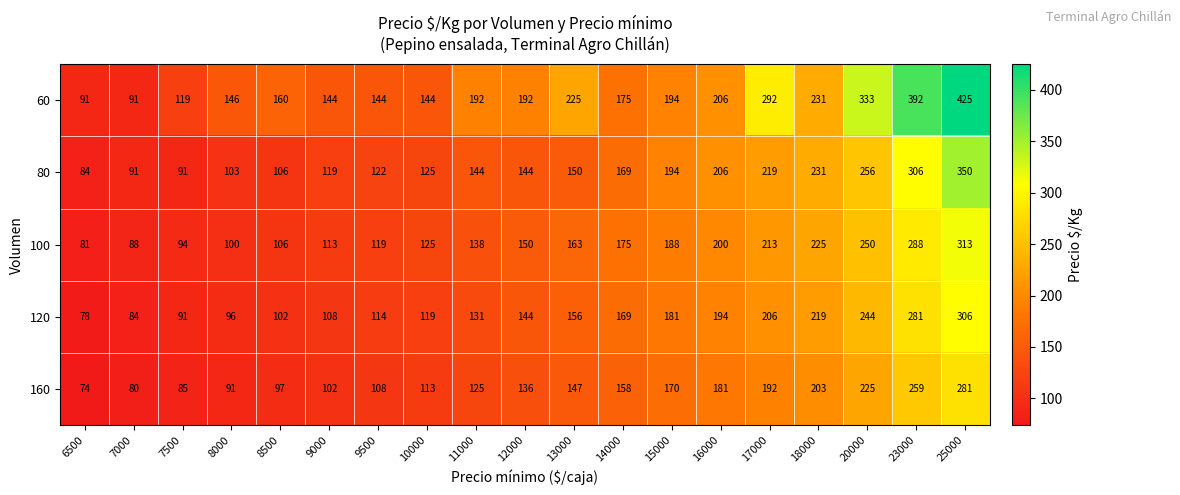

The value of 120 at 17000 is 279. True or false?

False